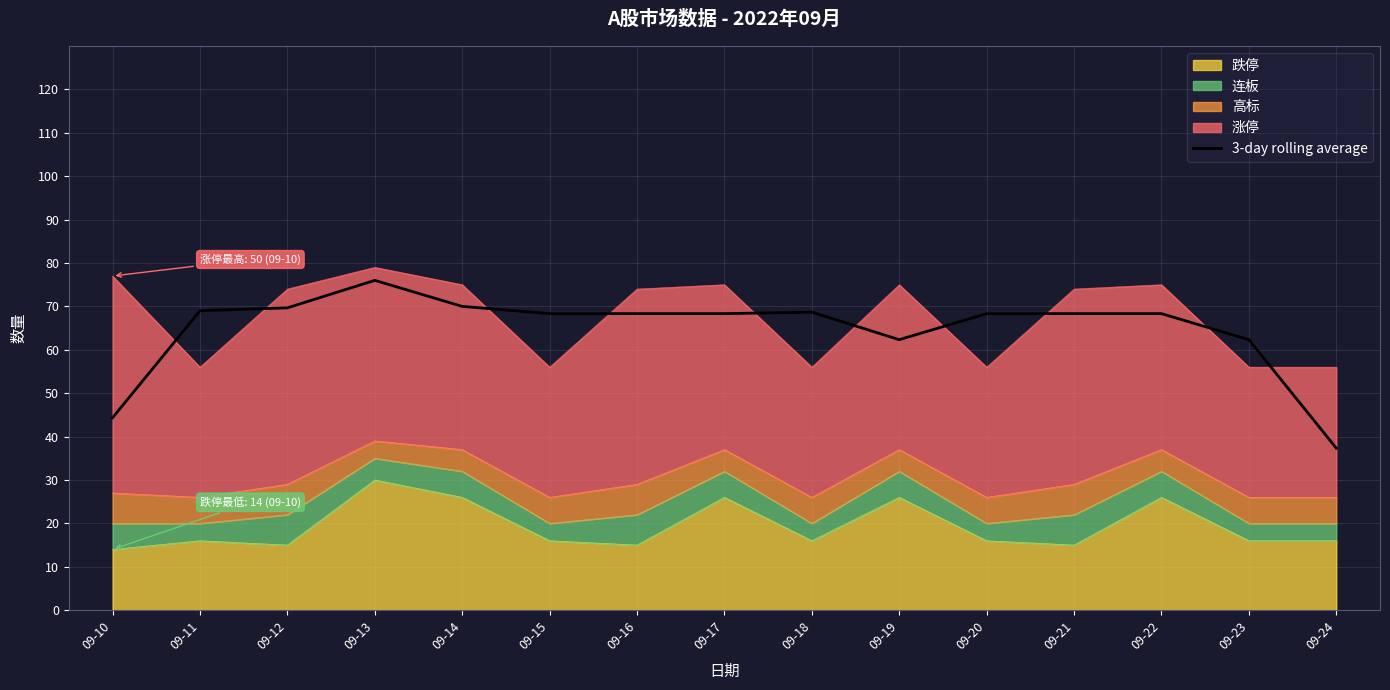

Reading right to left, transcribe all the data shown in this chart.

37.3	62.3	68.3	68.3	68.3	62.3	68.7	68.3	68.3	68.3	70.0	76.0	69.7	69.0	44.3